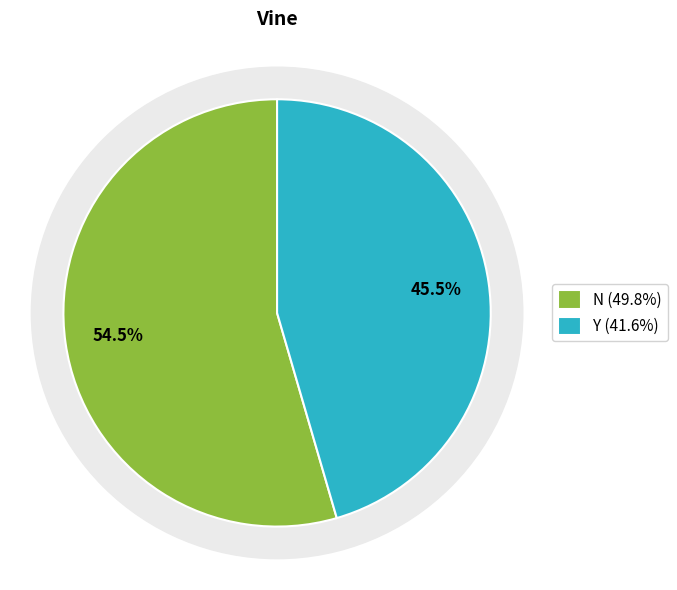

Count the number of slices in the pie.

2